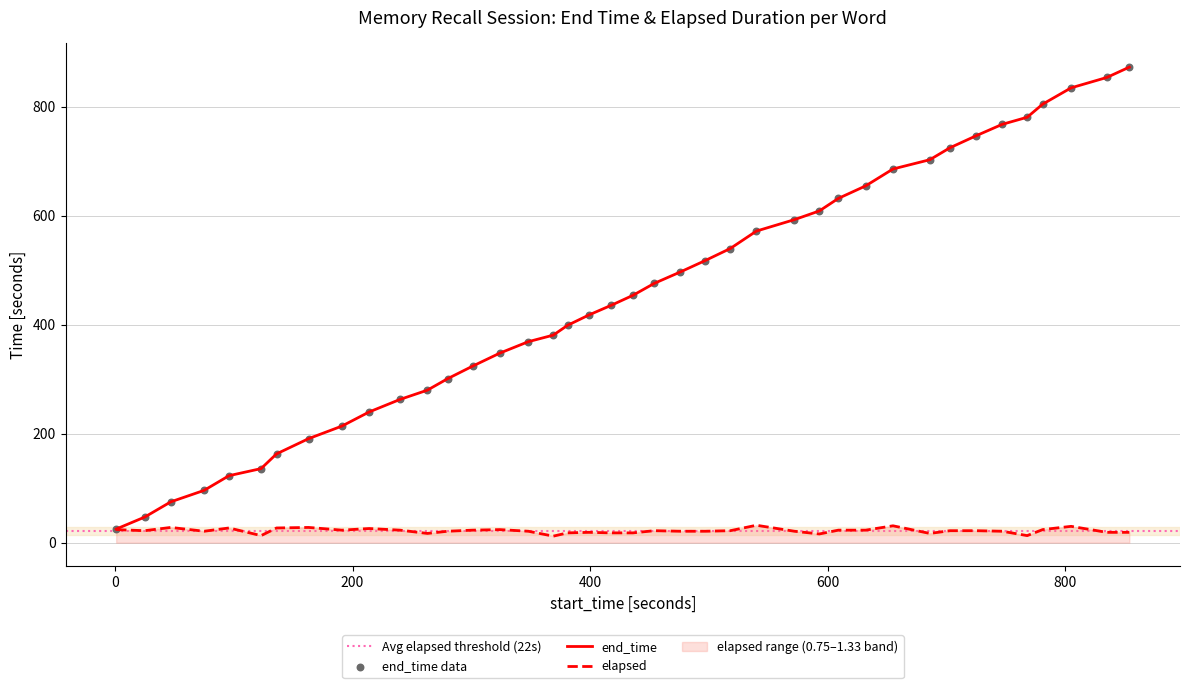

Is the value of end_time at chipmunk greater than the value of elapsed at cabdriver?

Yes